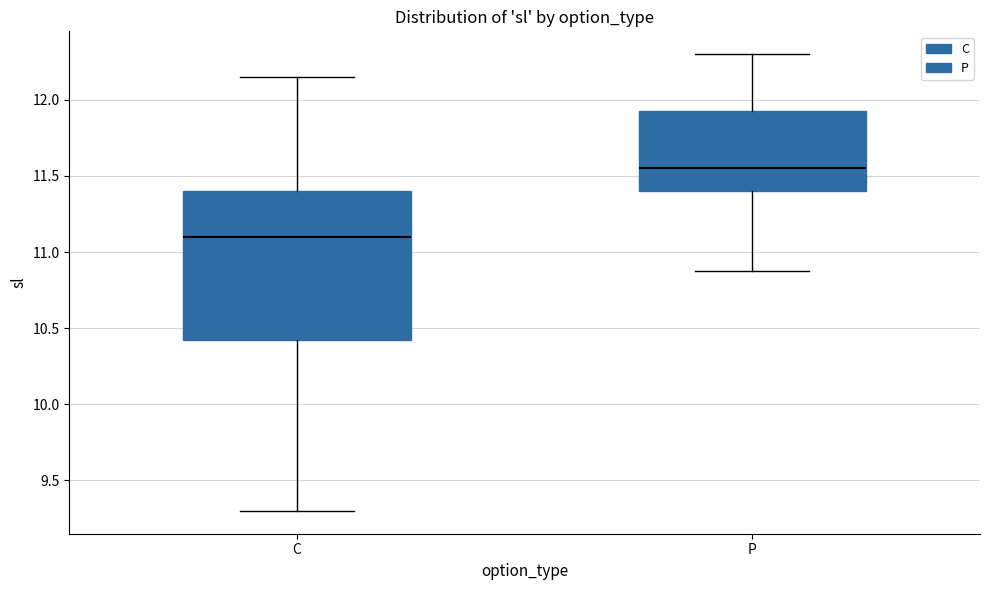

Reading left to right, read every box against the y-axis: the position of its median line, the range the box covers, and the ends of its whiskers. The values are not printed on the chart, so give them approximately, as read against the axis.

C: median 11.10, box 10.45 to 11.40, whiskers 9.30 to 12.15
P: median 11.55, box 11.40 to 11.95, whiskers 10.90 to 12.30